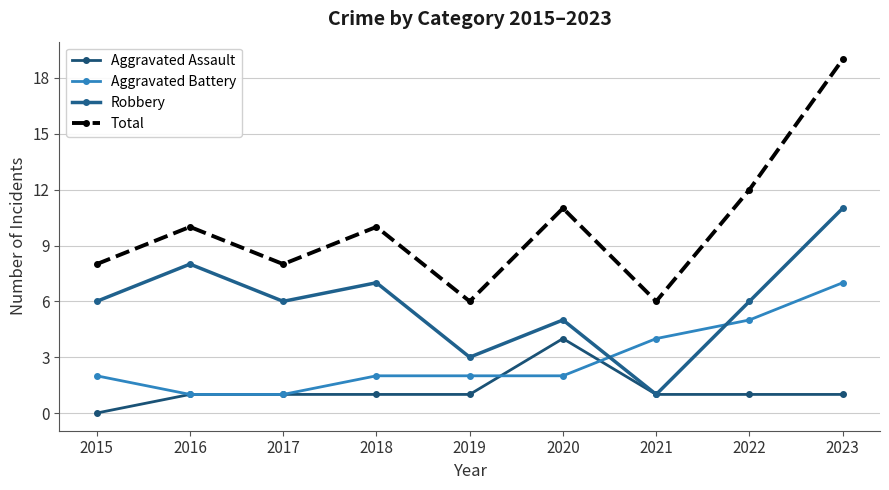

True or false: Total and Robbery cross at least once.

False